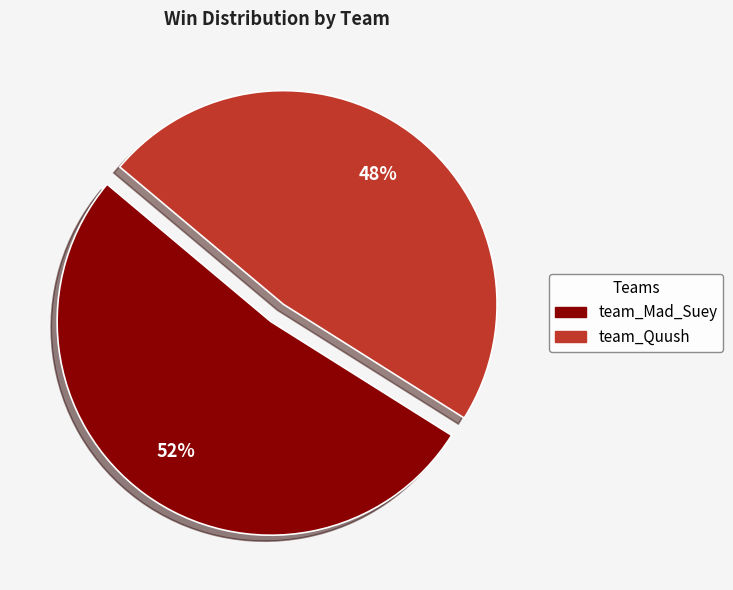

Is there any slice that represents more than half of the pie?

Yes